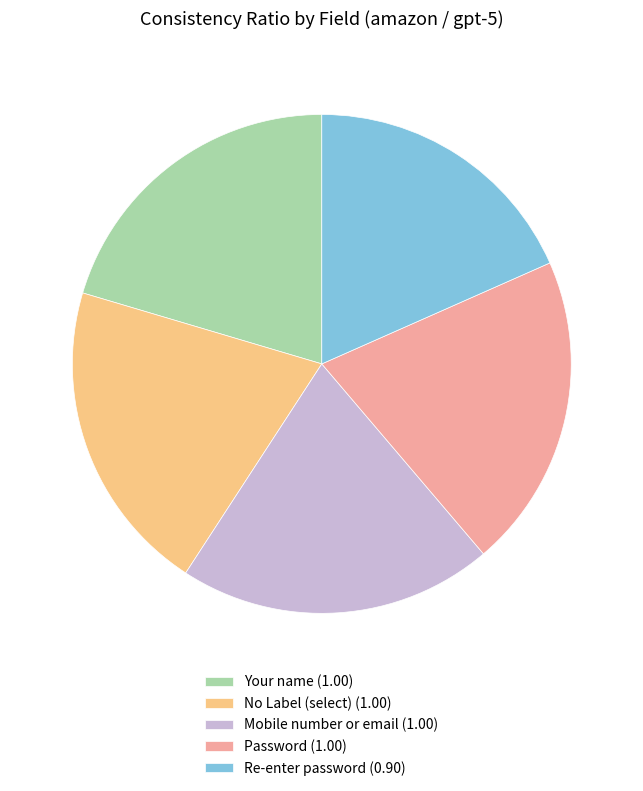

Does any single category account for the majority?

No